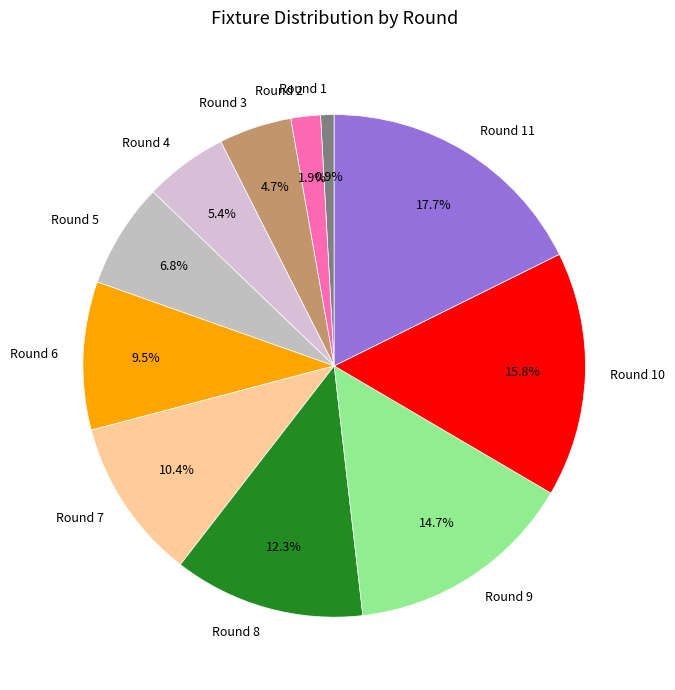

What is the total percentage of Round 7 and Round 9?

25.1%